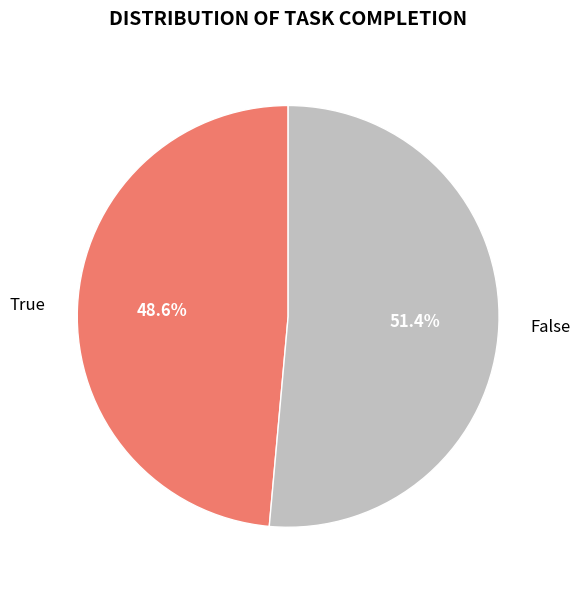

Approximately how many times larger is the value at True compared to False?

0.9